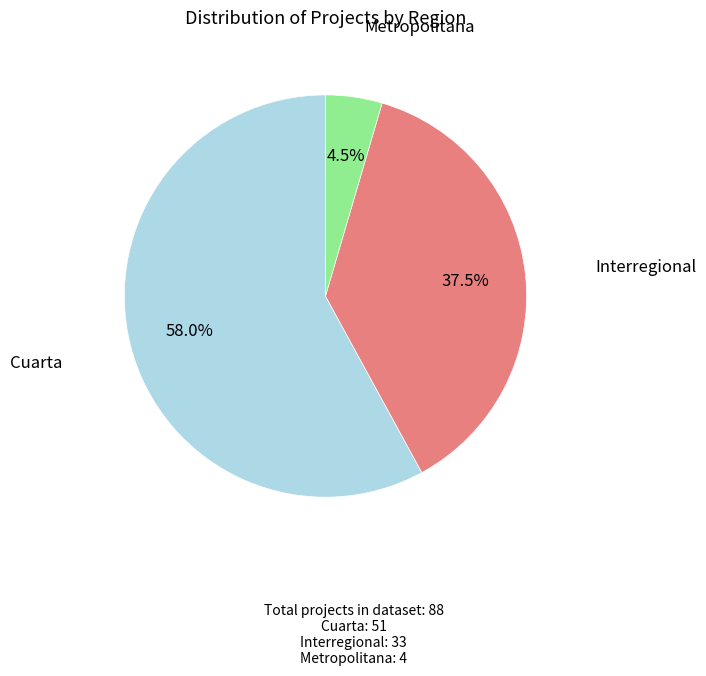

To the nearest percent, what is the difference between the Interregional and Metropolitana slice percentages?

33%